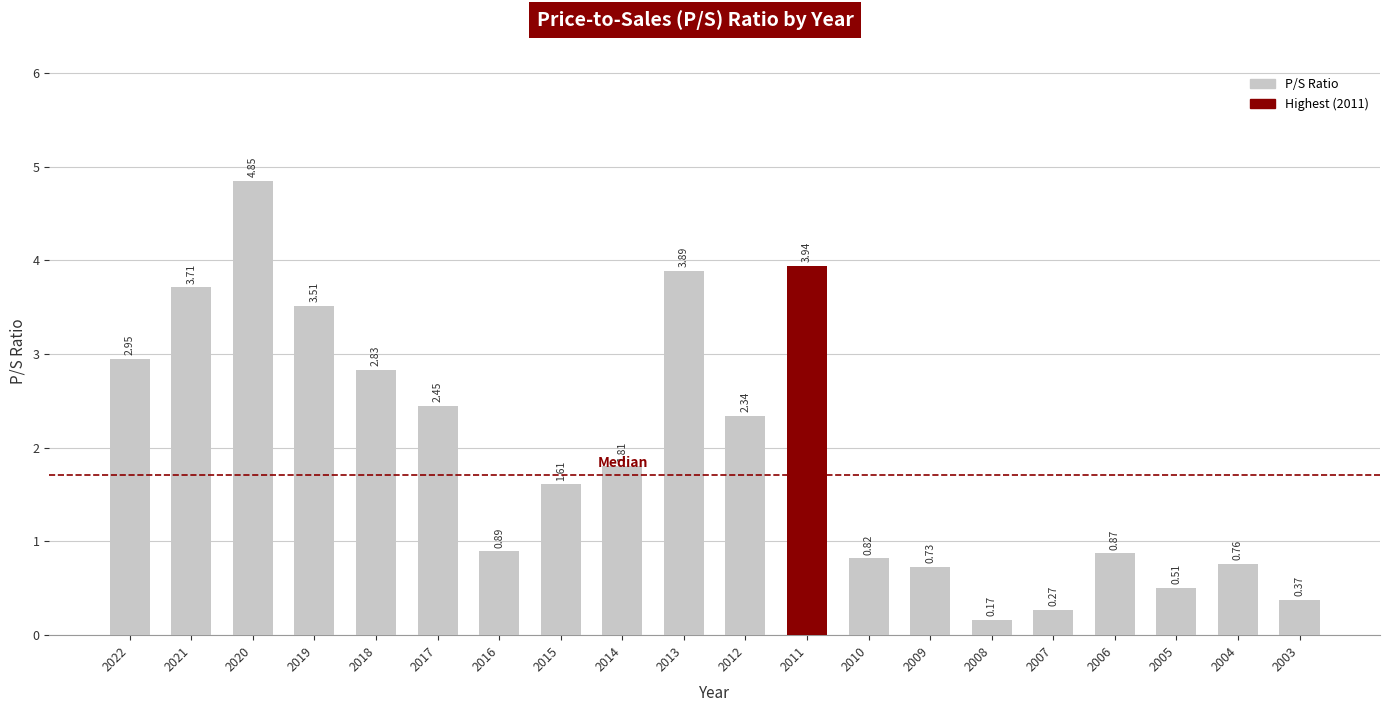

List the labels in order of value, smallest first.

2008, 2007, 2003, 2005, 2009, 2004, 2010, 2006, 2016, 2015, 2014, 2012, 2017, 2018, 2022, 2019, 2021, 2013, 2011, 2020